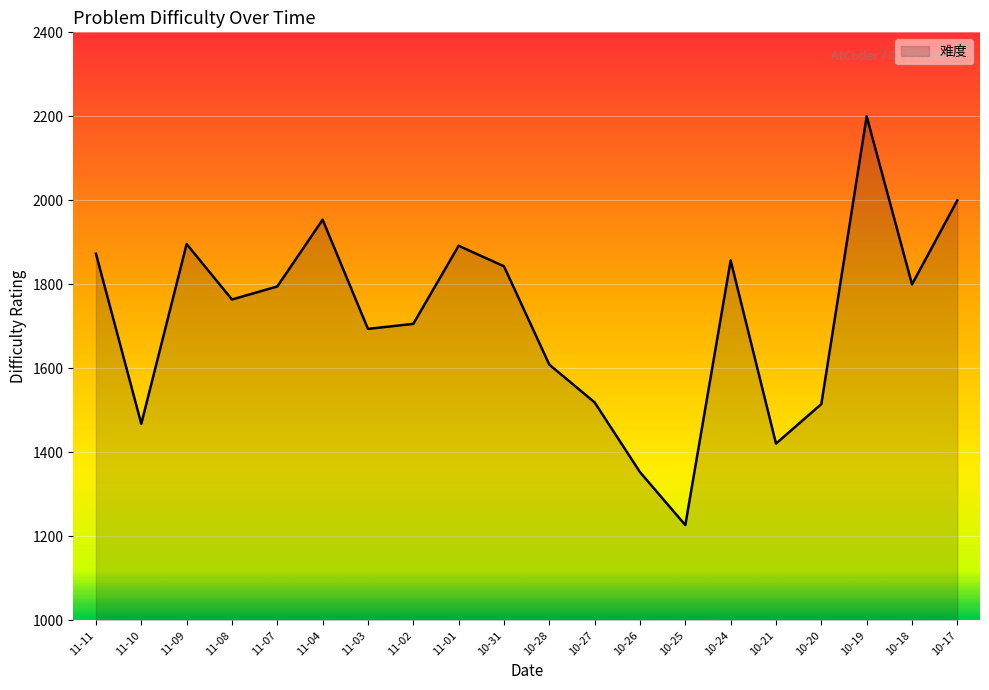

How many series are shown in this chart?

1